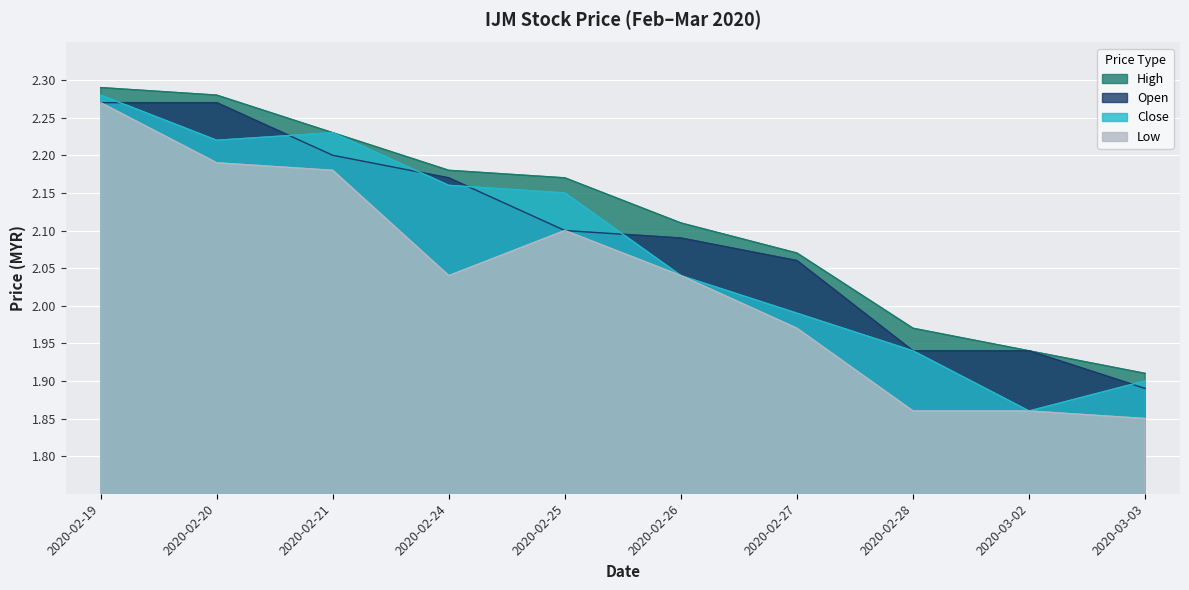

Reading right to left, list all the values displayed in this chart.

open: 2020-03-03=1.9	2020-03-02=1.9	2020-02-28=1.9	2020-02-27=2.1	2020-02-26=2.1	2020-02-25=2.1	2020-02-24=2.2	2020-02-21=2.2	2020-02-20=2.3	2020-02-19=2.3
high: 2020-03-03=1.9	2020-03-02=1.9	2020-02-28=2.0	2020-02-27=2.1	2020-02-26=2.1	2020-02-25=2.2	2020-02-24=2.2	2020-02-21=2.2	2020-02-20=2.3	2020-02-19=2.3
close: 2020-03-03=1.9	2020-03-02=1.9	2020-02-28=1.9	2020-02-27=2.0	2020-02-26=2.0	2020-02-25=2.1	2020-02-24=2.2	2020-02-21=2.2	2020-02-20=2.2	2020-02-19=2.3
low: 2020-03-03=1.9	2020-03-02=1.9	2020-02-28=1.9	2020-02-27=2.0	2020-02-26=2.0	2020-02-25=2.1	2020-02-24=2.0	2020-02-21=2.2	2020-02-20=2.2	2020-02-19=2.3